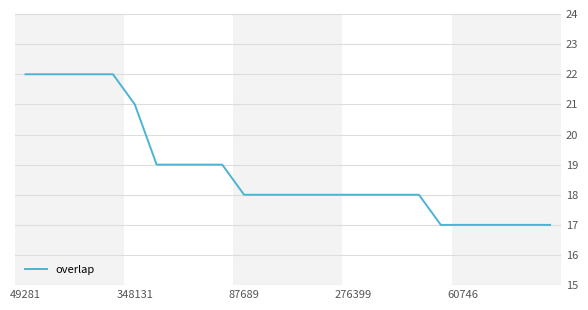

What is the sum of all values?

471